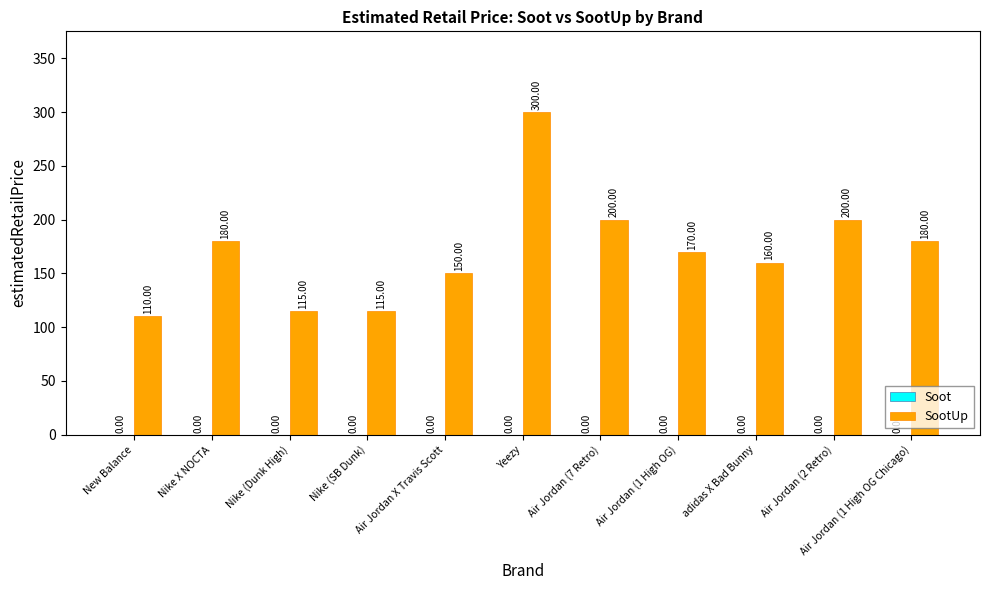

Which label corresponds to the largest value in the chart?

Yeezy